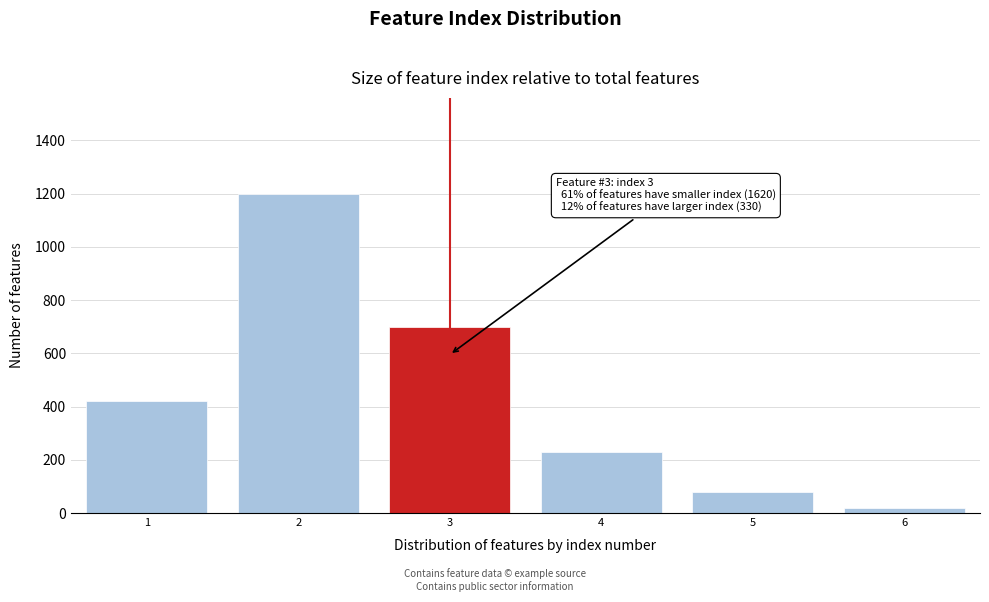

Reading left to right, what are all the values shown in this chart?

420	1200	700	230	80	20